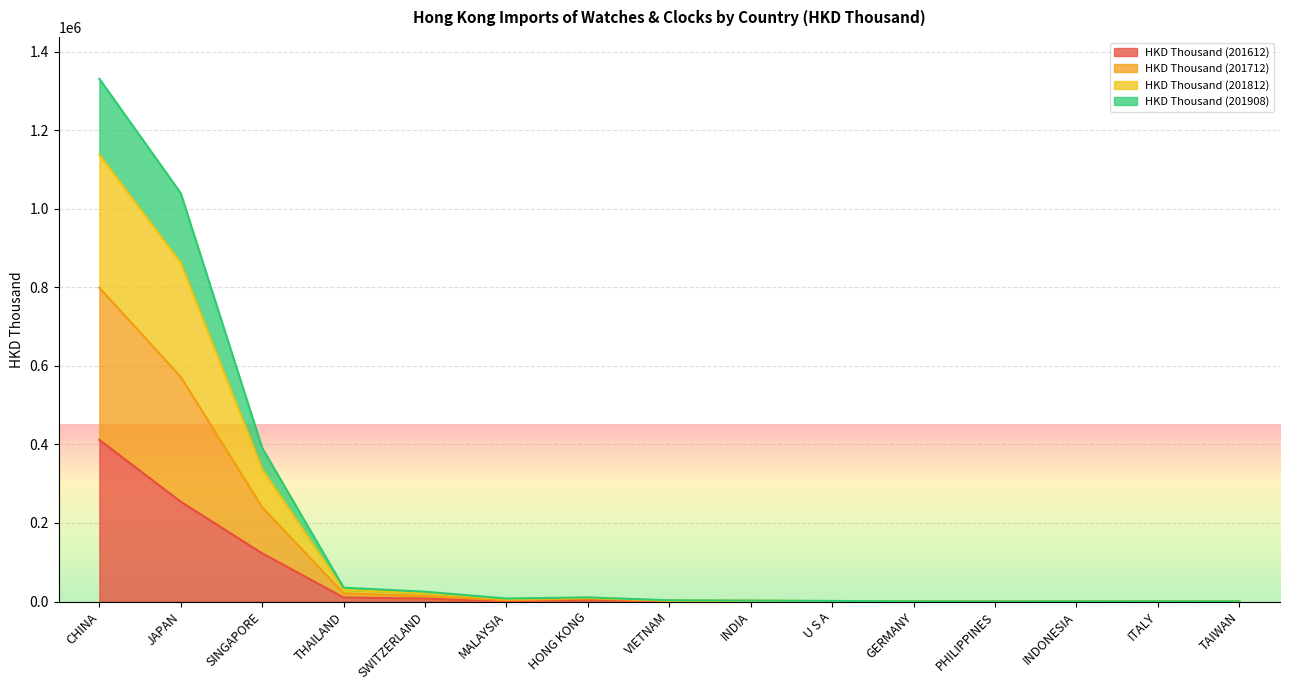

What is the maximum value for HKD Thousand (201612)?

411691.7